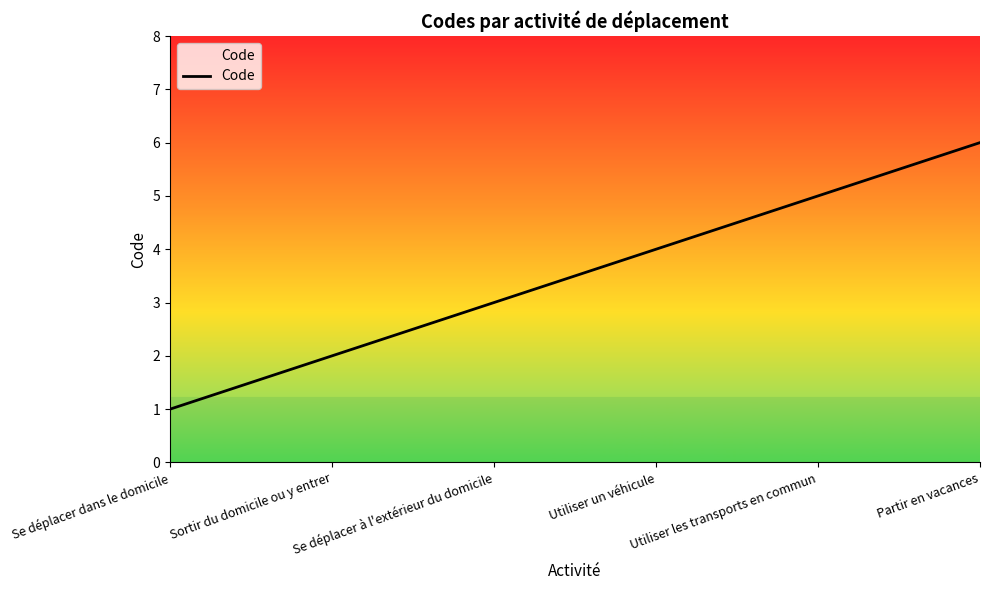

True or false: the data shows 4 at Utiliser un véhicule.

True